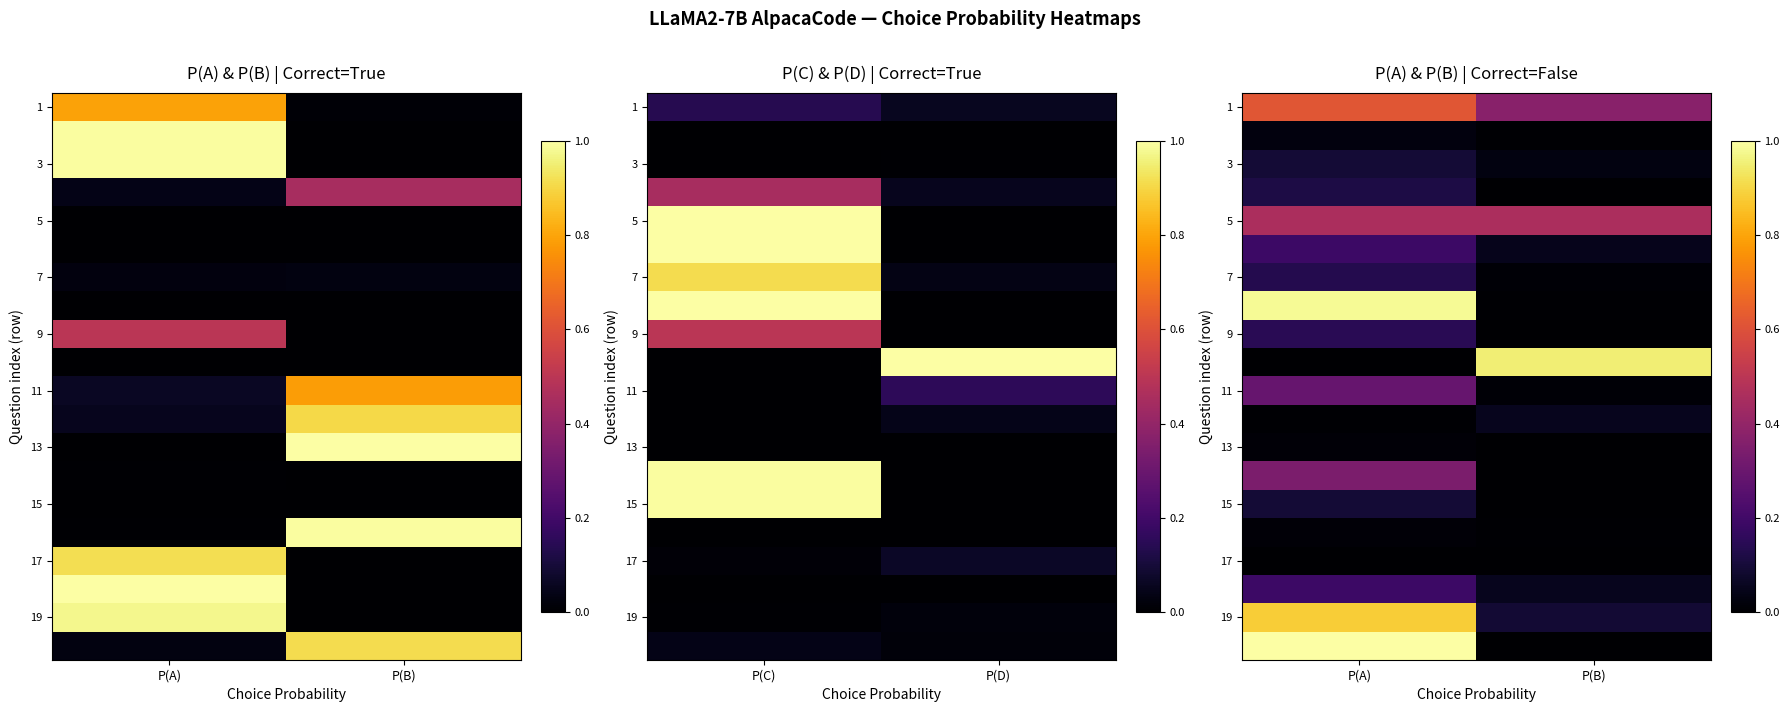

At which category is the sum across all series the highest?

P(A)